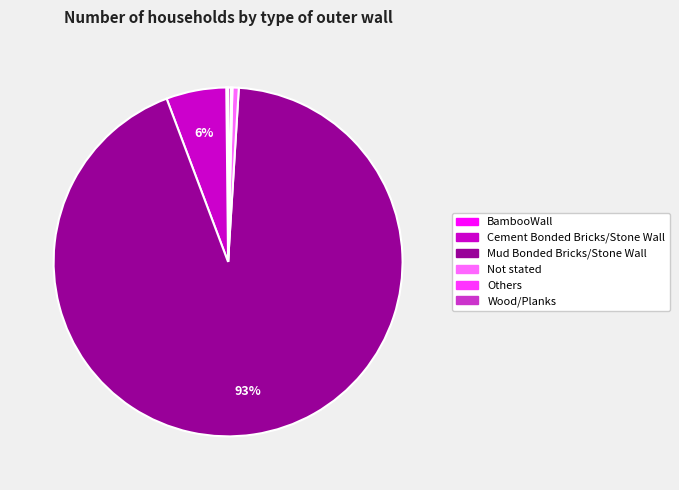

Which category has the biggest portion of the pie?

Mud Bonded Bricks/Stone Wall